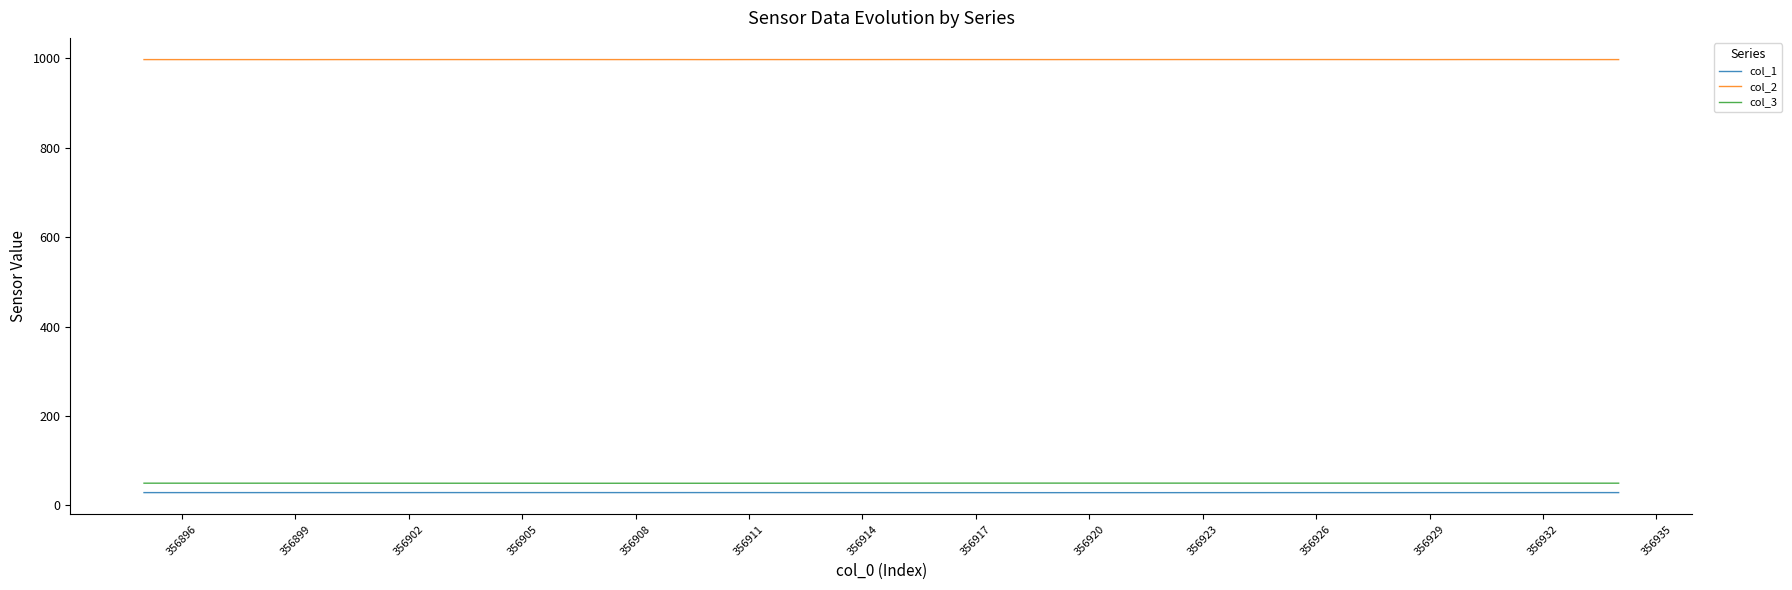

What is the sum of all col_2 values?

39891.6